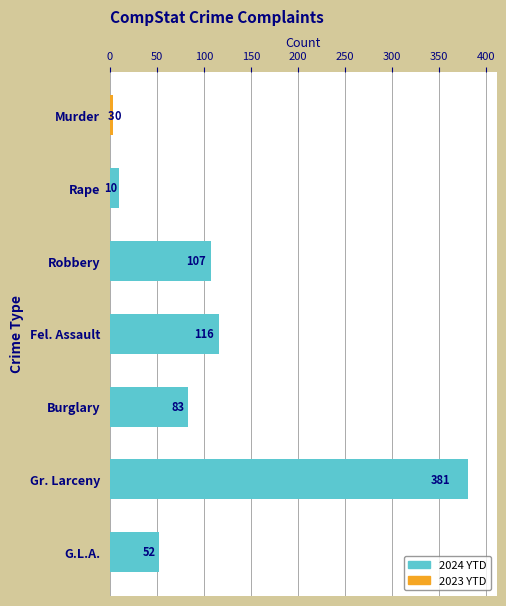

Does the chart contain stacked bars?

No